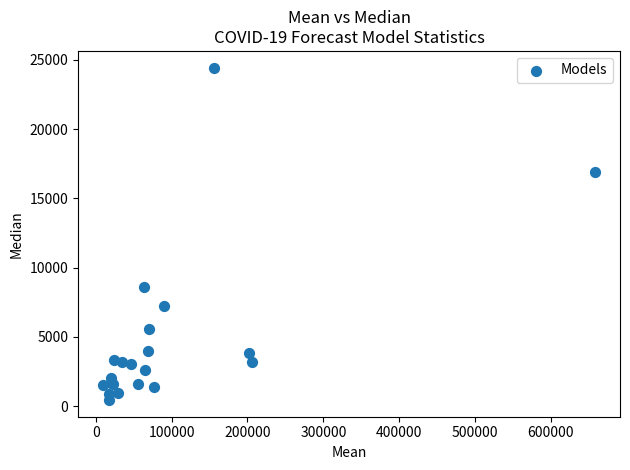

What Y value in the scatter plot is closest to 12444?

8625.4